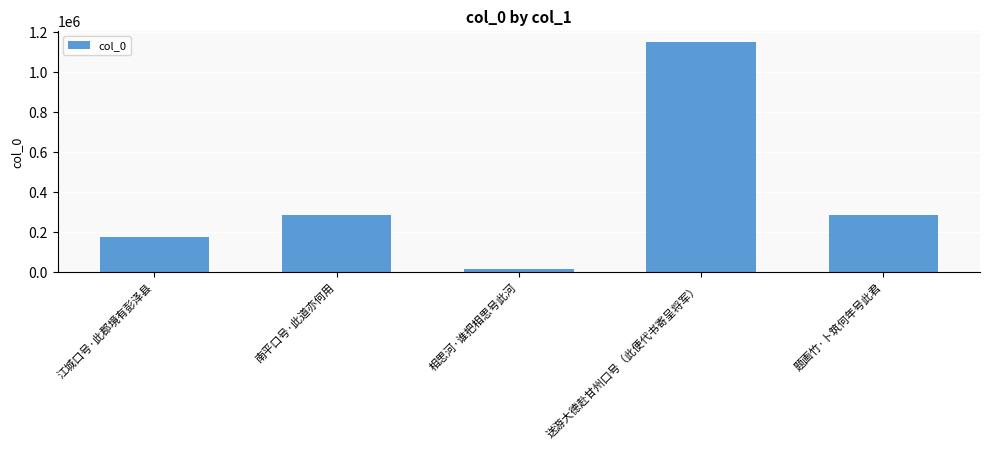

The value at 江城口号·此郡境有彭泽县 is 177609. True or false?

True